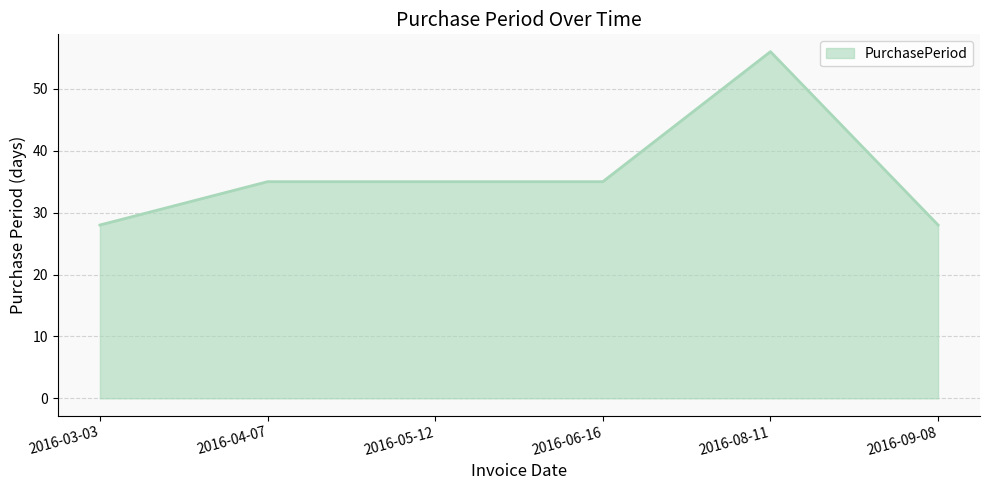

Reading left to right, extract all data points from this chart.

28	35	35	35	56	28